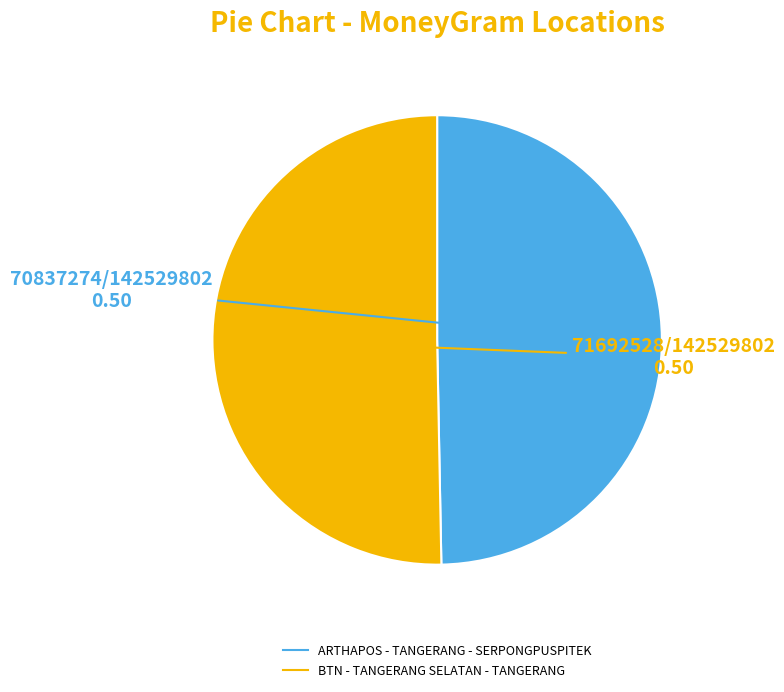

Do BTN - TANGERANG SELATAN - TANGERANG and ARTHAPOS - TANGERANG - SERPONGPUSPITEK together represent more than half of the pie?

Yes